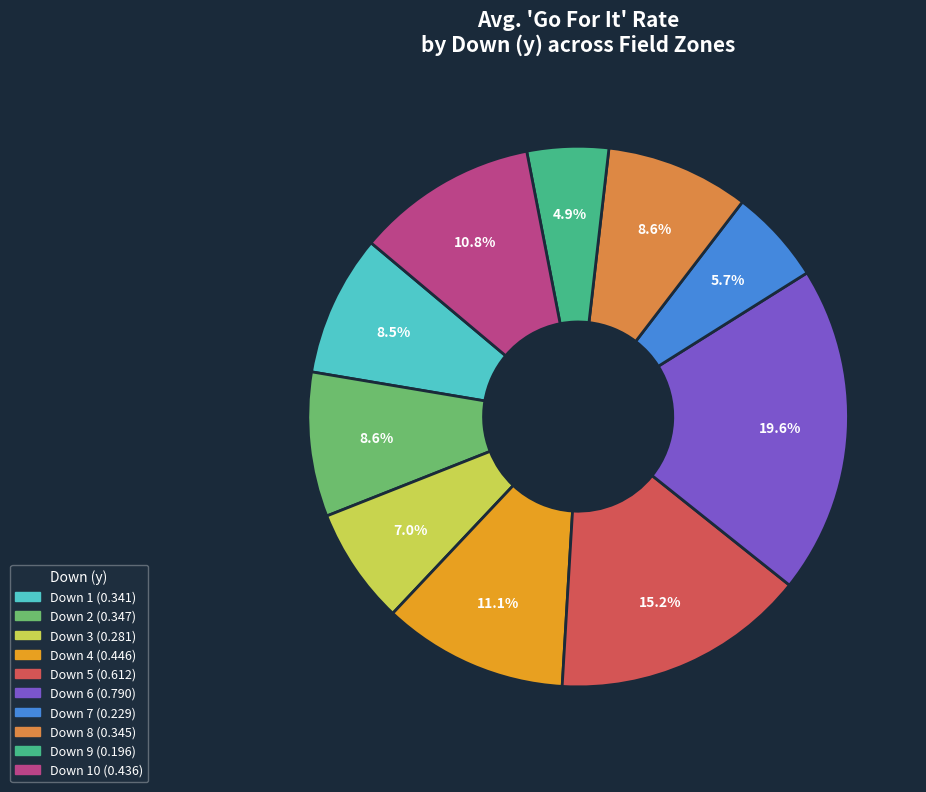

Does any single category account for the majority?

No